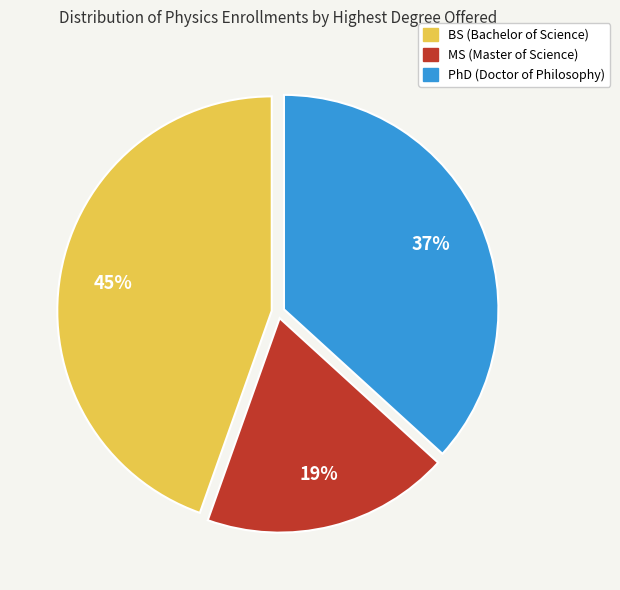

Is there any slice that represents more than half of the pie?

No